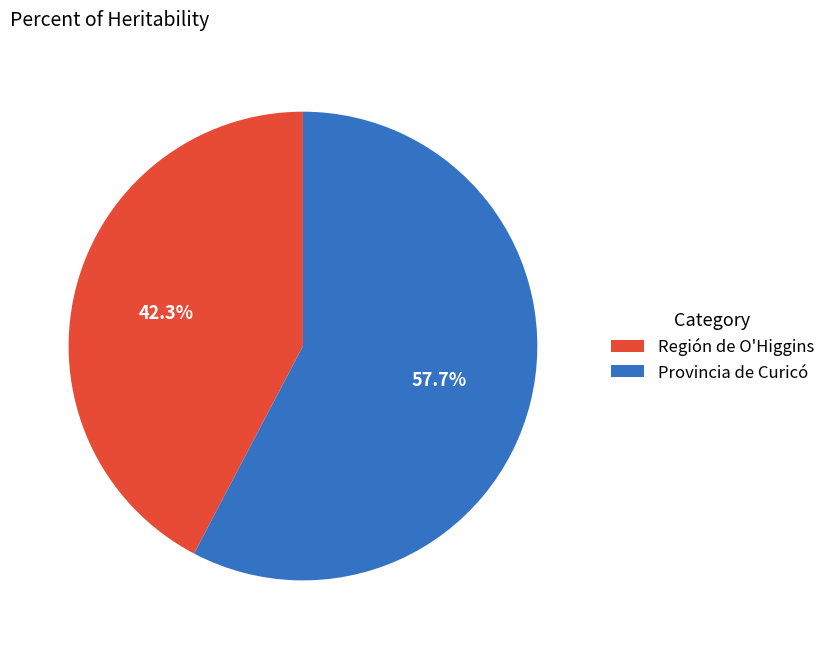

Approximately how many times larger is the value at Región de O'Higgins compared to Provincia de Curicó?

0.7